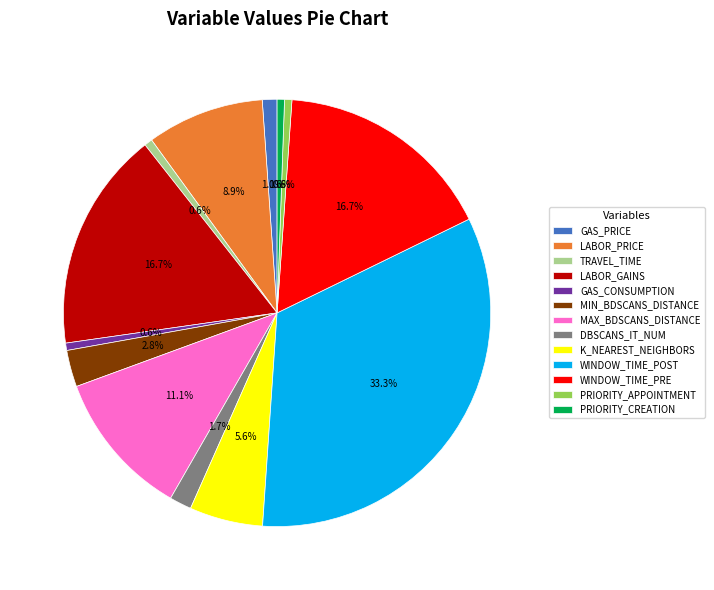

Is MAX_BDSCANS_DISTANCE the majority of the pie?

No